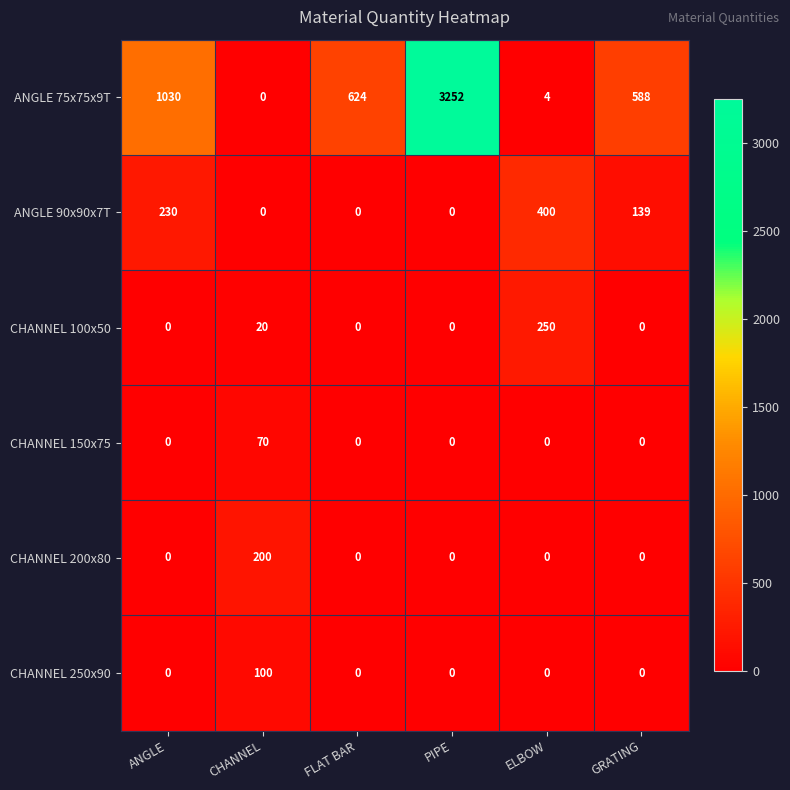

What is the average value of the ANGLE 75x75x9T series?

916